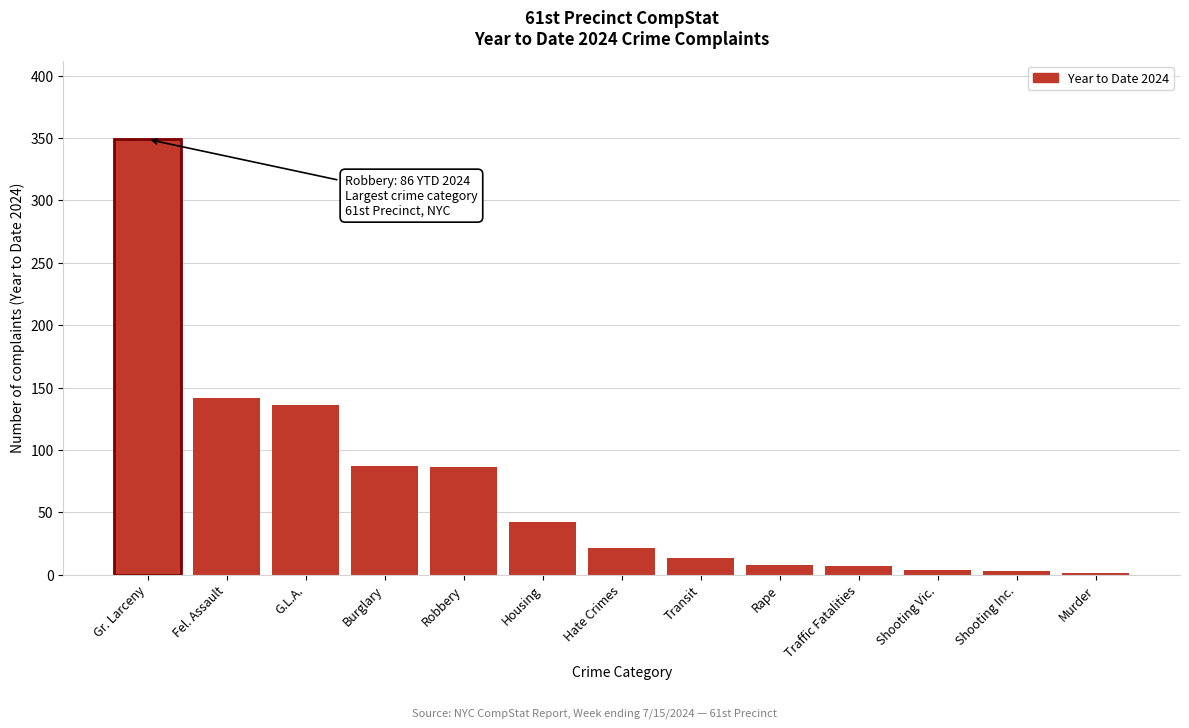

What is the sum of the values at Hate Crimes and Housing?

63